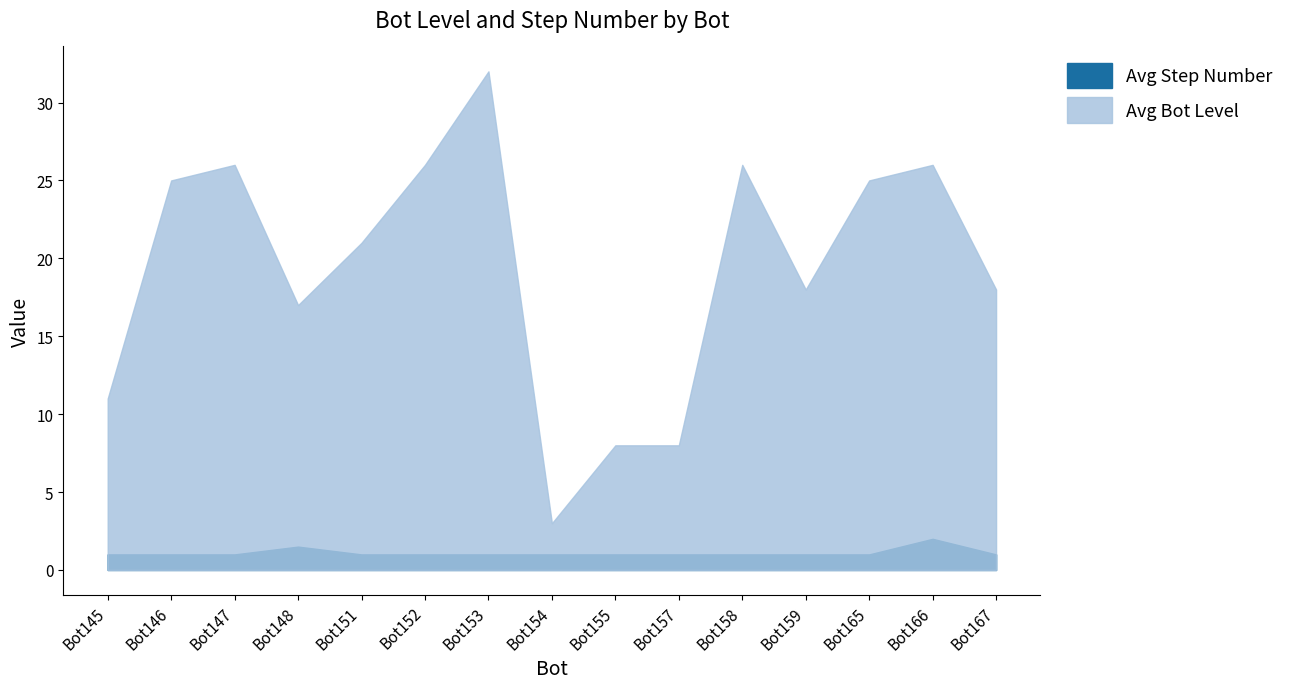

Is the value of Avg Step Number at Bot146 greater than the value of Avg Bot Level at Bot152?

No